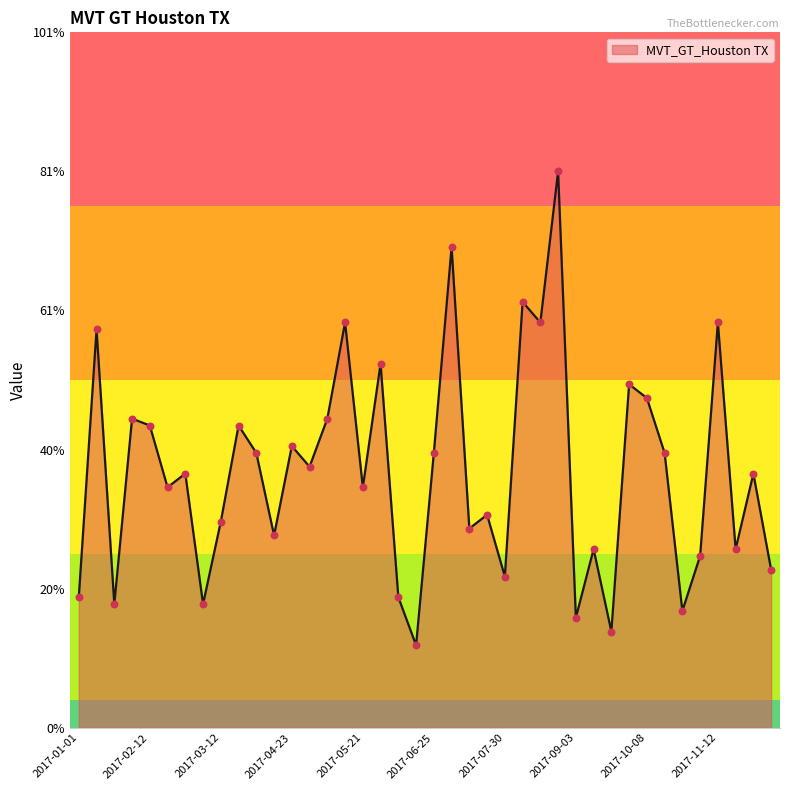

What is the minimum value shown in the chart?

12